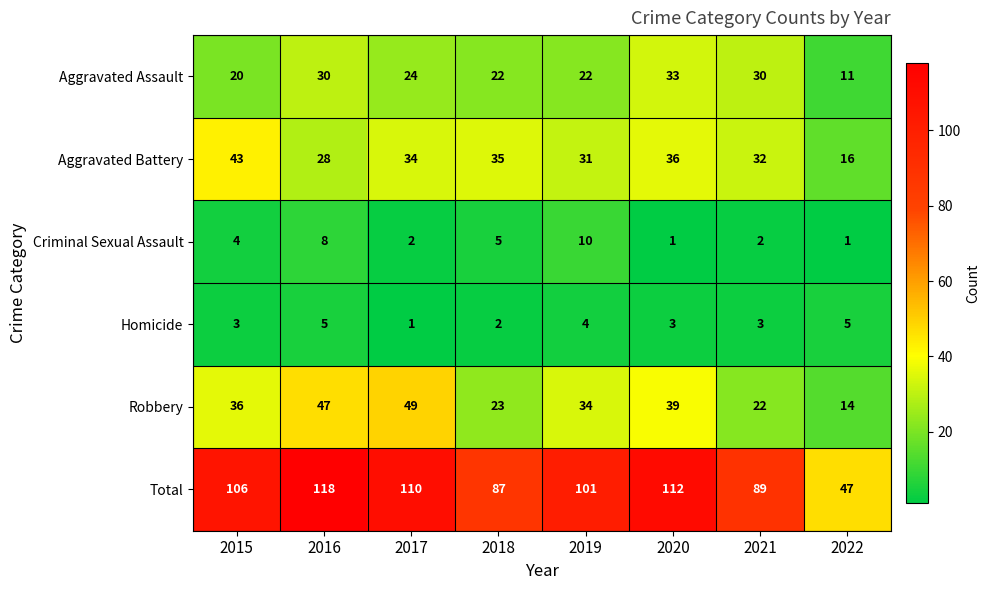

Which series changed the most between 2015 and 2018?

Total